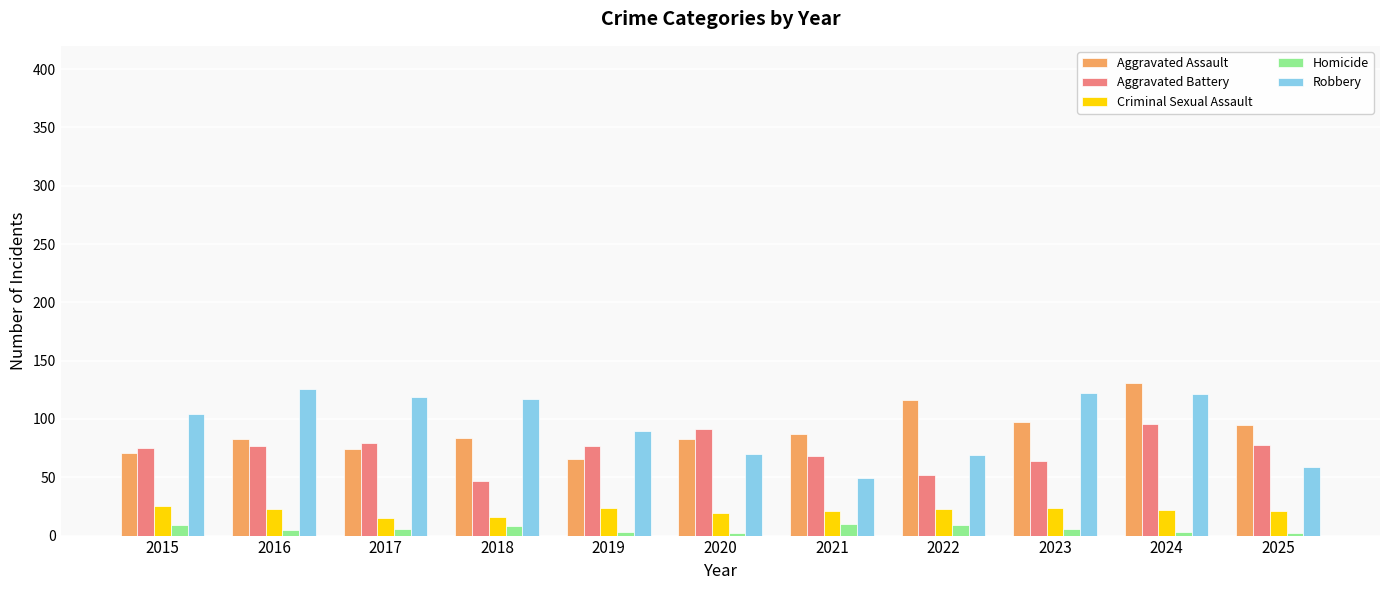

How many categories are shown in the chart?

11